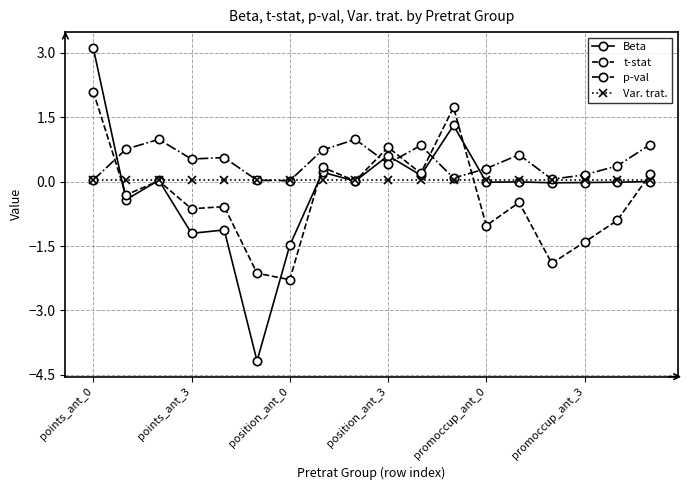

Which series has the largest range (max minus min)?

Beta